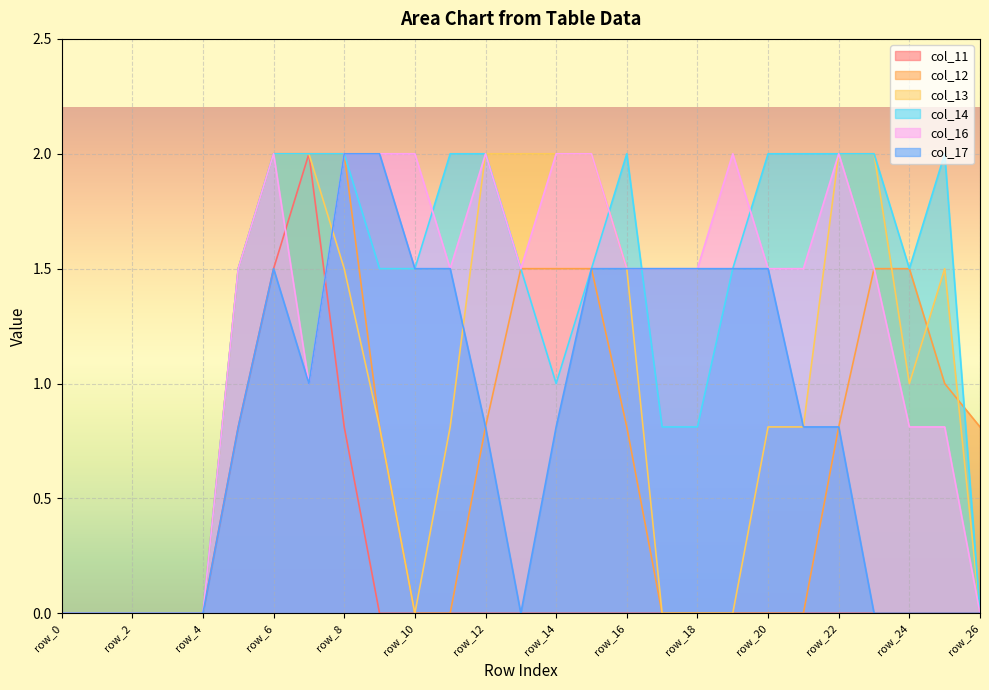

How many data points does each series have?

27